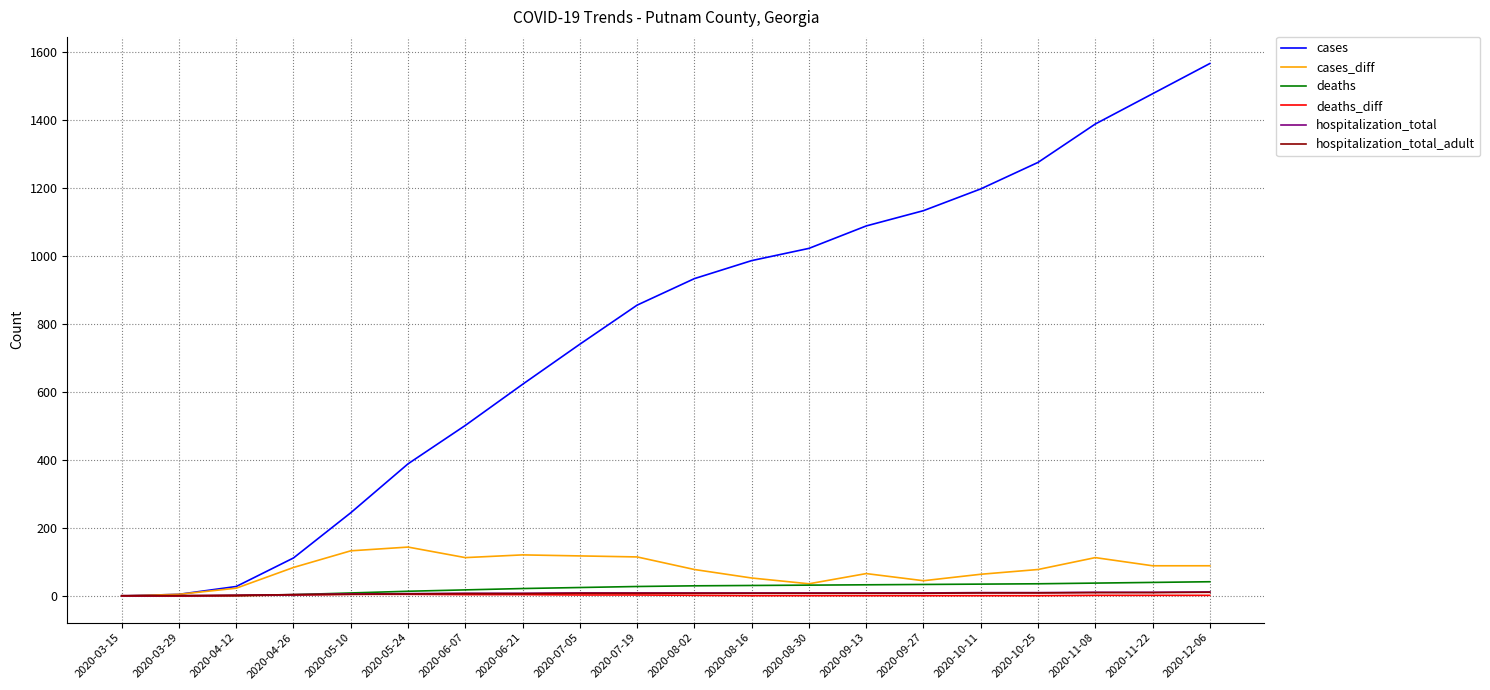

The value of deaths_diff at 2020-03-15 is 0. True or false?

True